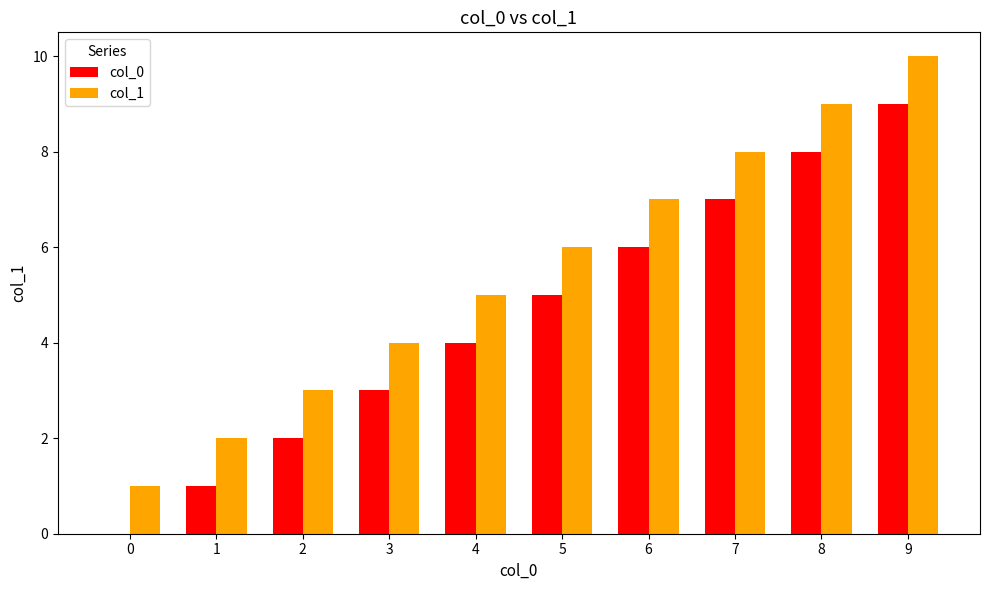

How many categories are shown in the chart?

10